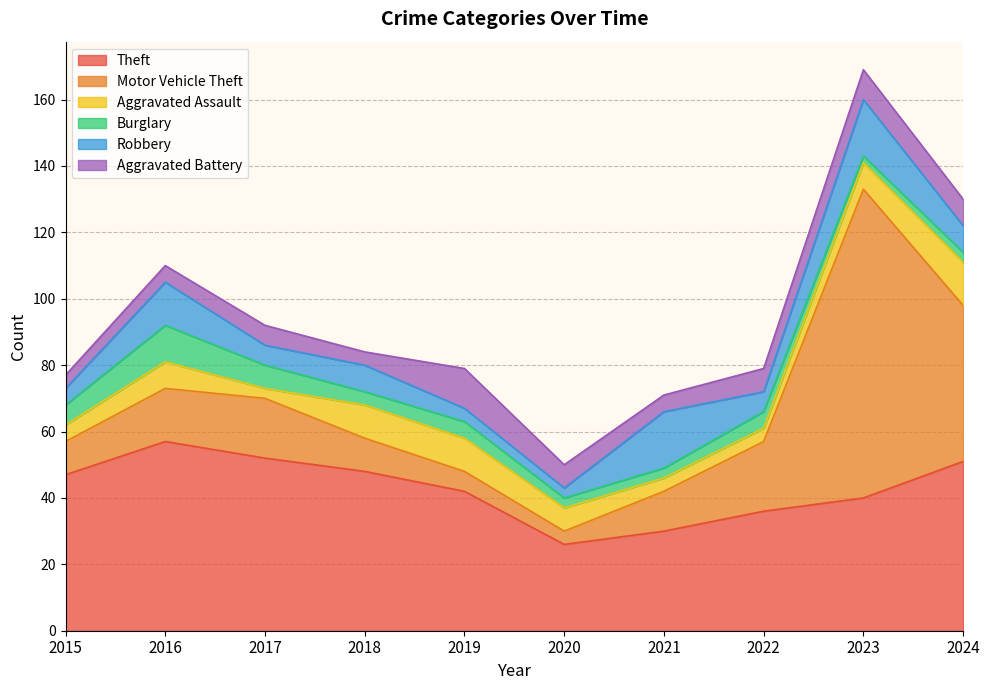

What is the sum of the Theft values at 2024 and 2019?

93